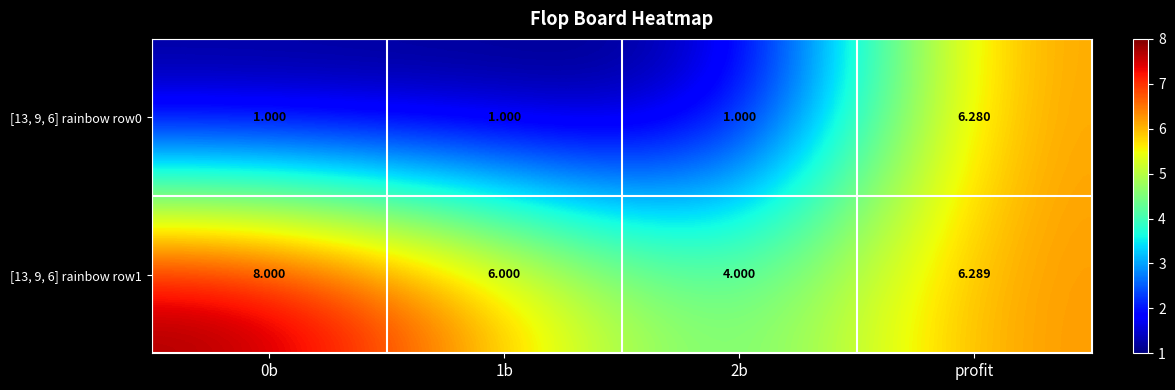

At which category is the sum across all series the highest?

profit